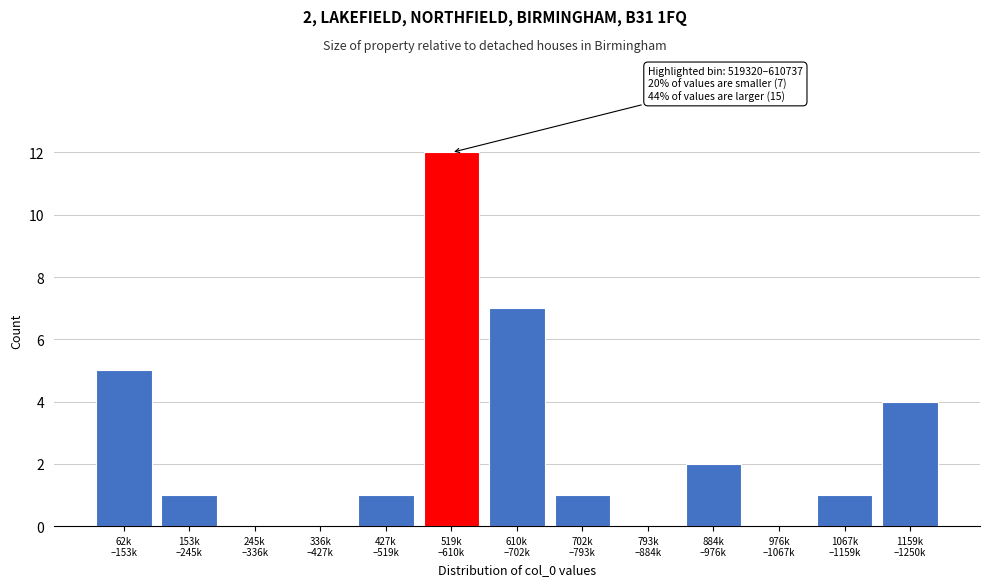

What is the sum of all values?

34